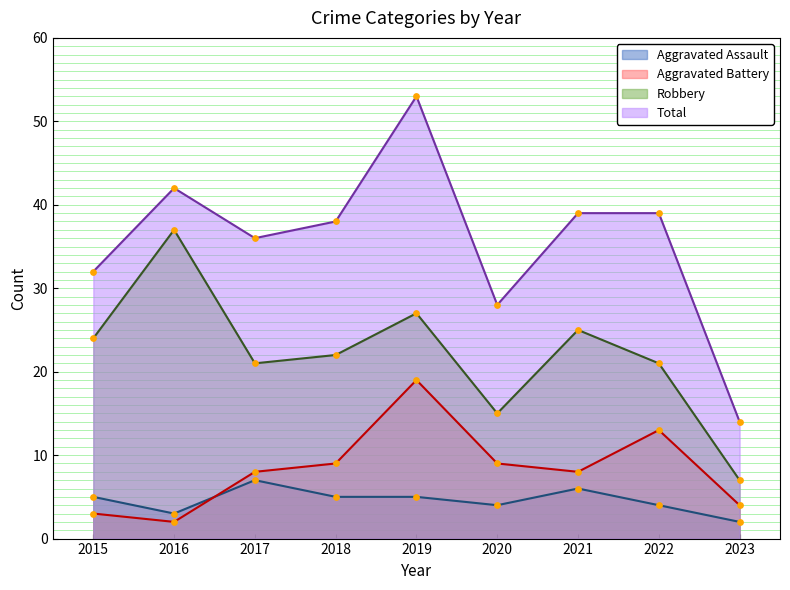

Which series has the largest total across all categories?

Total